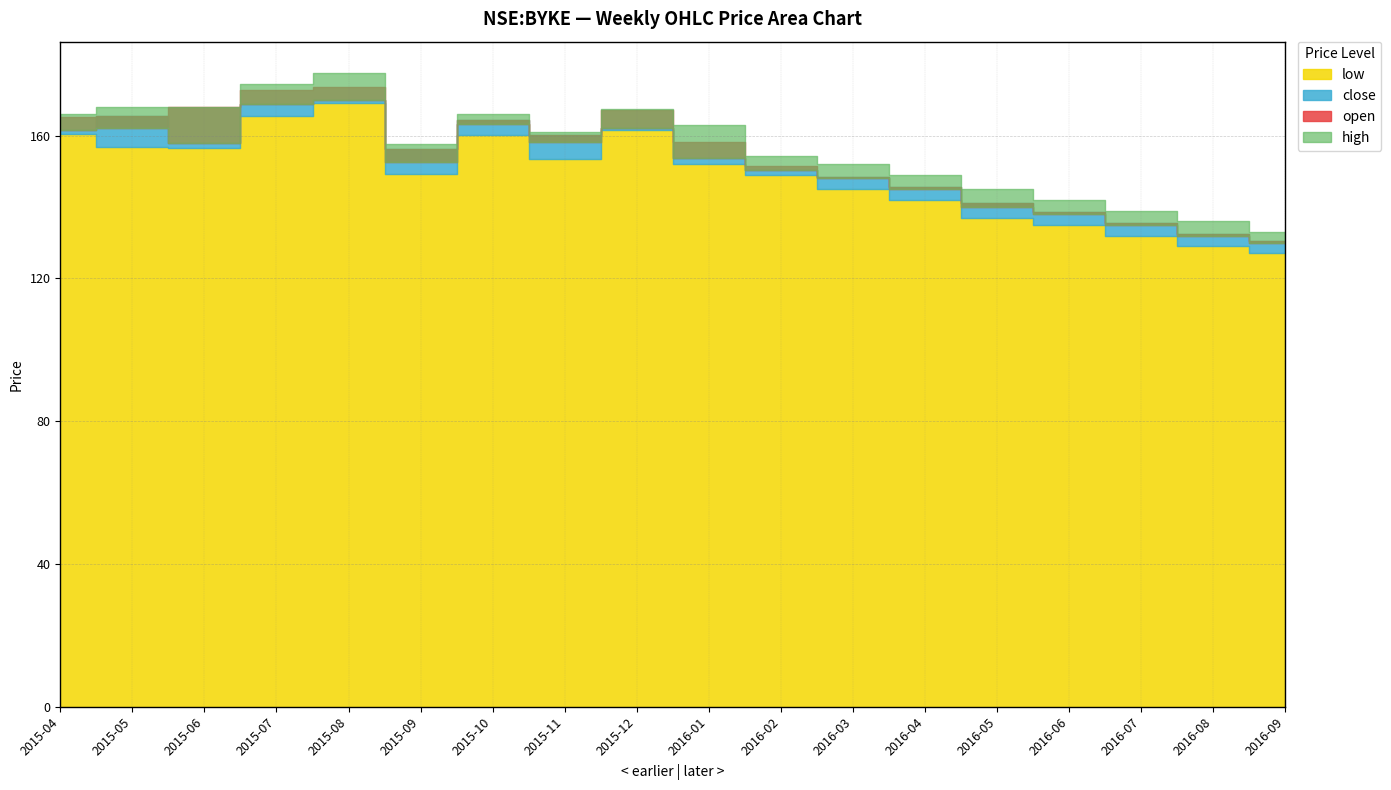

What is the minimum value for open?

130.0